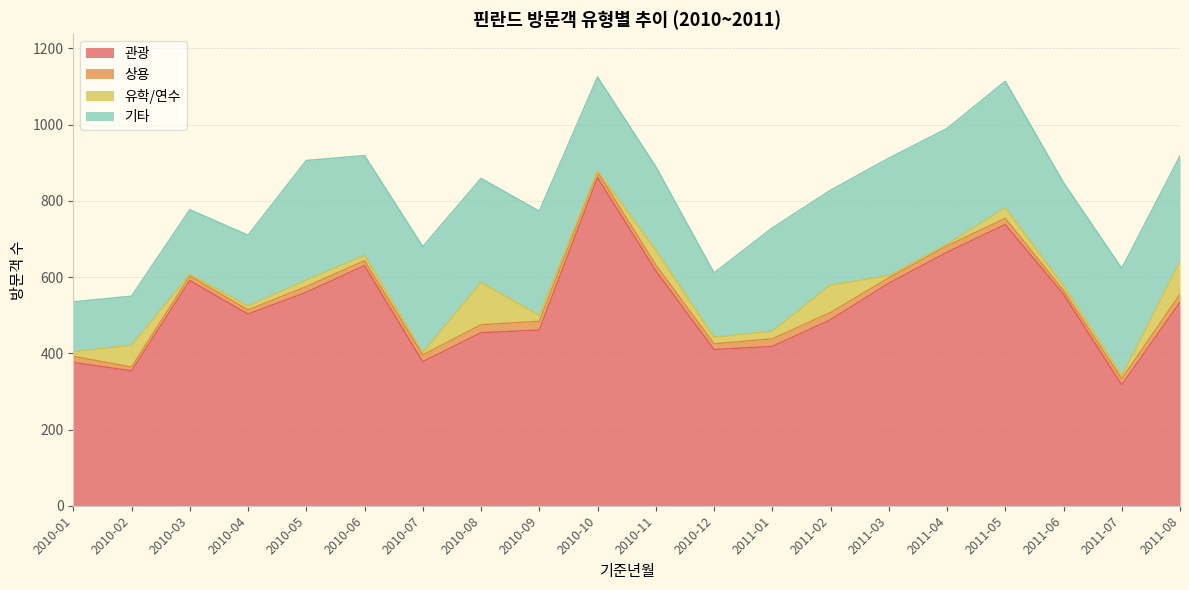

What is the spread (max minus min) of values at 2011-04?

661